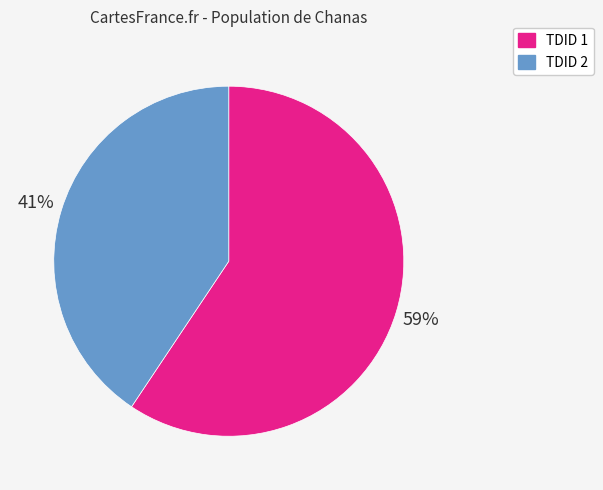

Which has a higher value, TDID 1 or TDID 2?

TDID 1